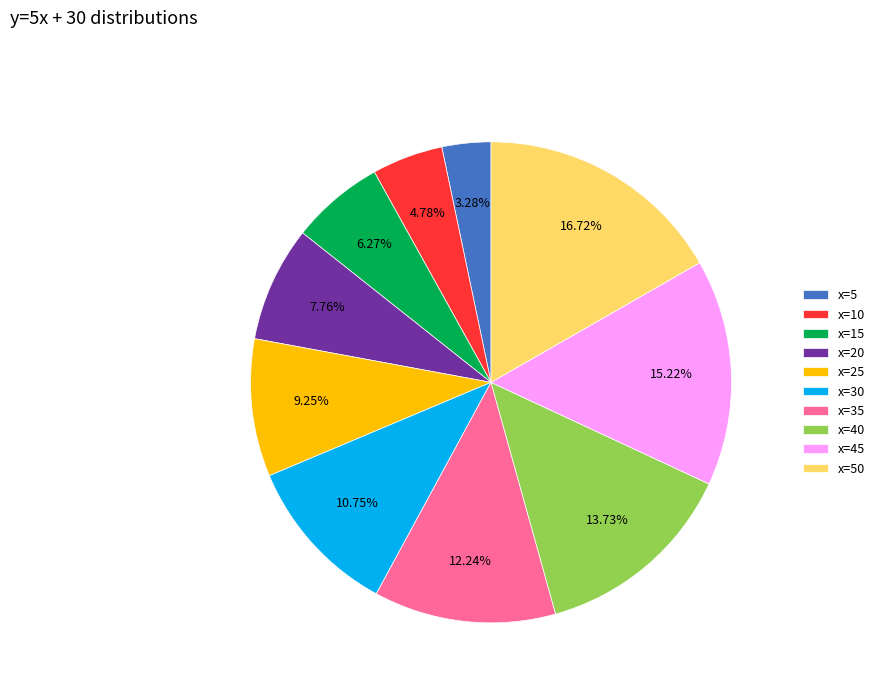

Which has a higher value, x=30 or x=40?

x=40